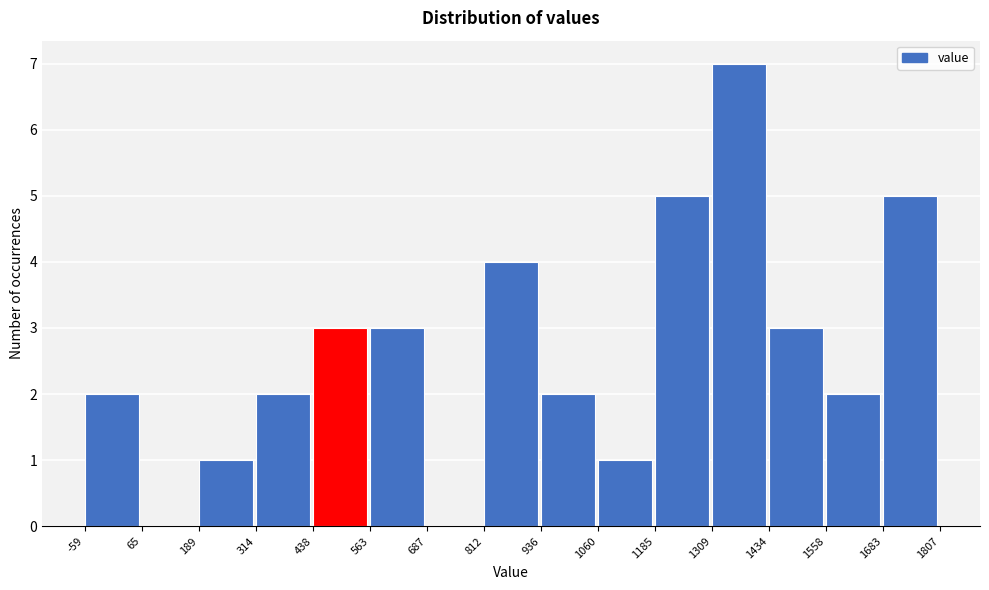

Reading left to right, transcribe this chart: for each bar, give the range it covers on the x-axis and its height. The values are not printed on the chart, so give them approximately, as read against the axis.

-59 to 65: 2
65 to 189: 0
189 to 314: 1
314 to 438: 2
438 to 563: 3
563 to 687: 3
687 to 812: 0
812 to 936: 4
936 to 1060: 2
1060 to 1185: 1
1185 to 1309: 5
1309 to 1434: 7
1434 to 1558: 3
1558 to 1683: 2
1683 to 1807: 5